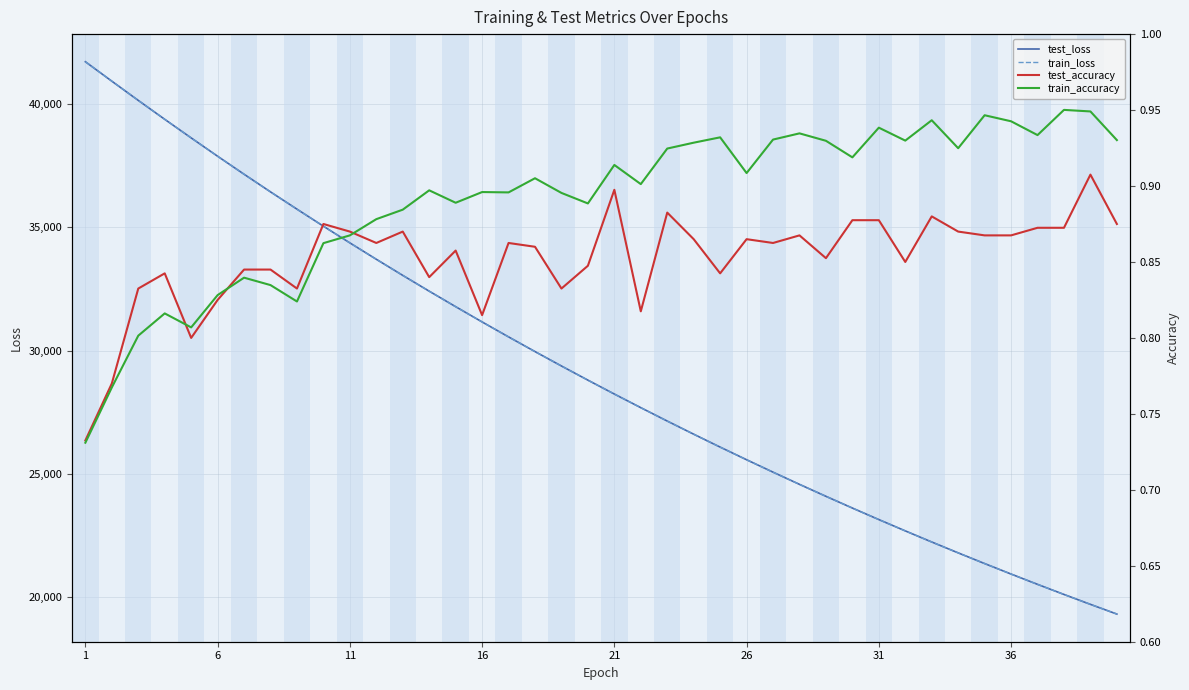

What is the minimum value for test_loss?

19321.5